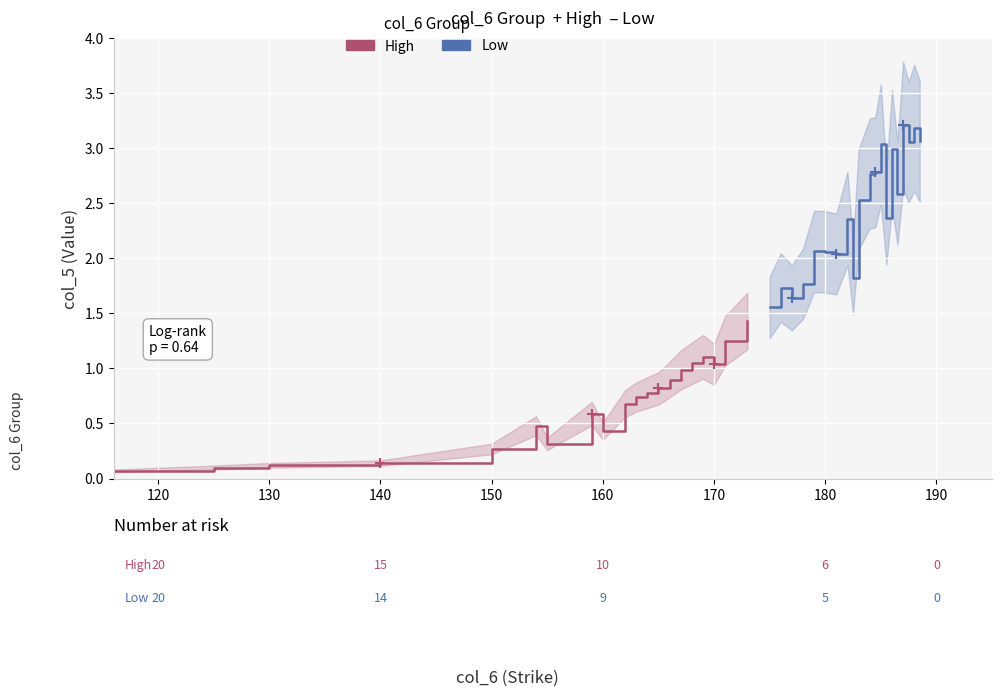

How many categories are shown in the chart?

20